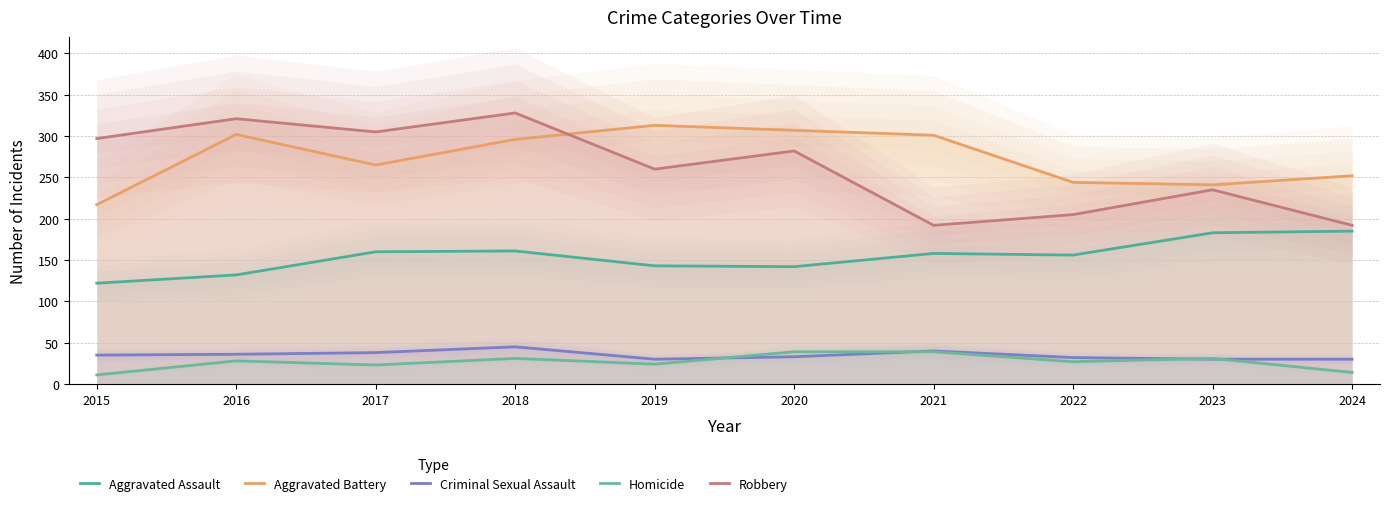

How many lines are shown in the chart?

5